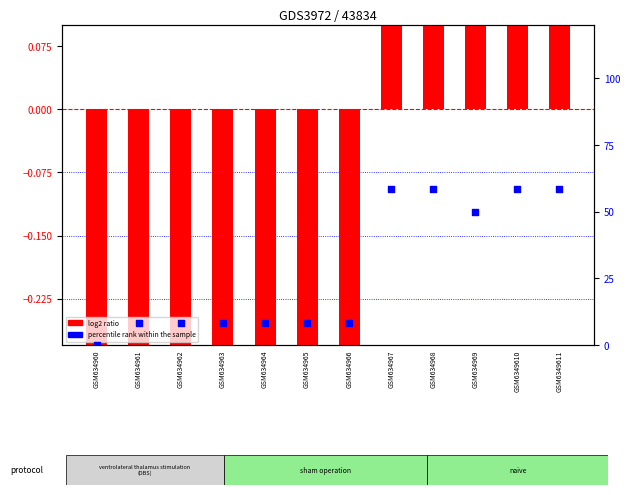

At which category is the sum across all series the highest?

GSM634968